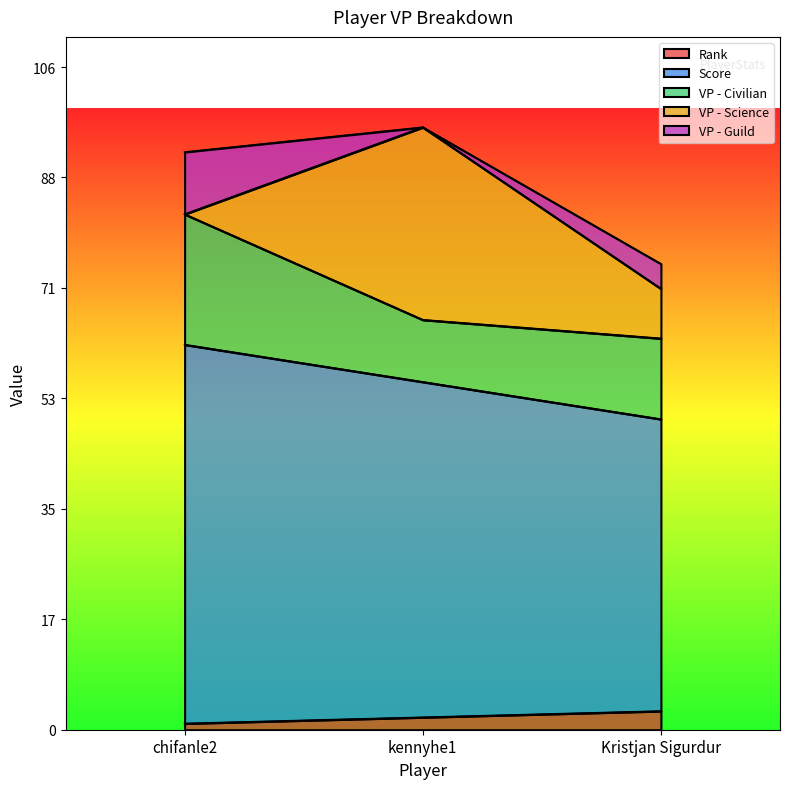

What is the label of the 2nd point from the left?

kennyhe1